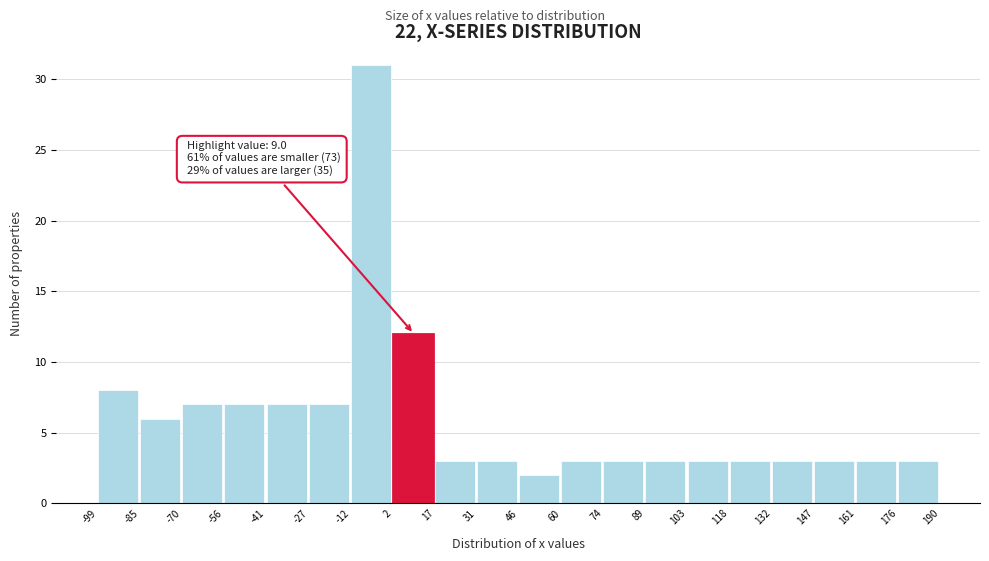

Which range on the x-axis has the tallest bar?

-12 to 2